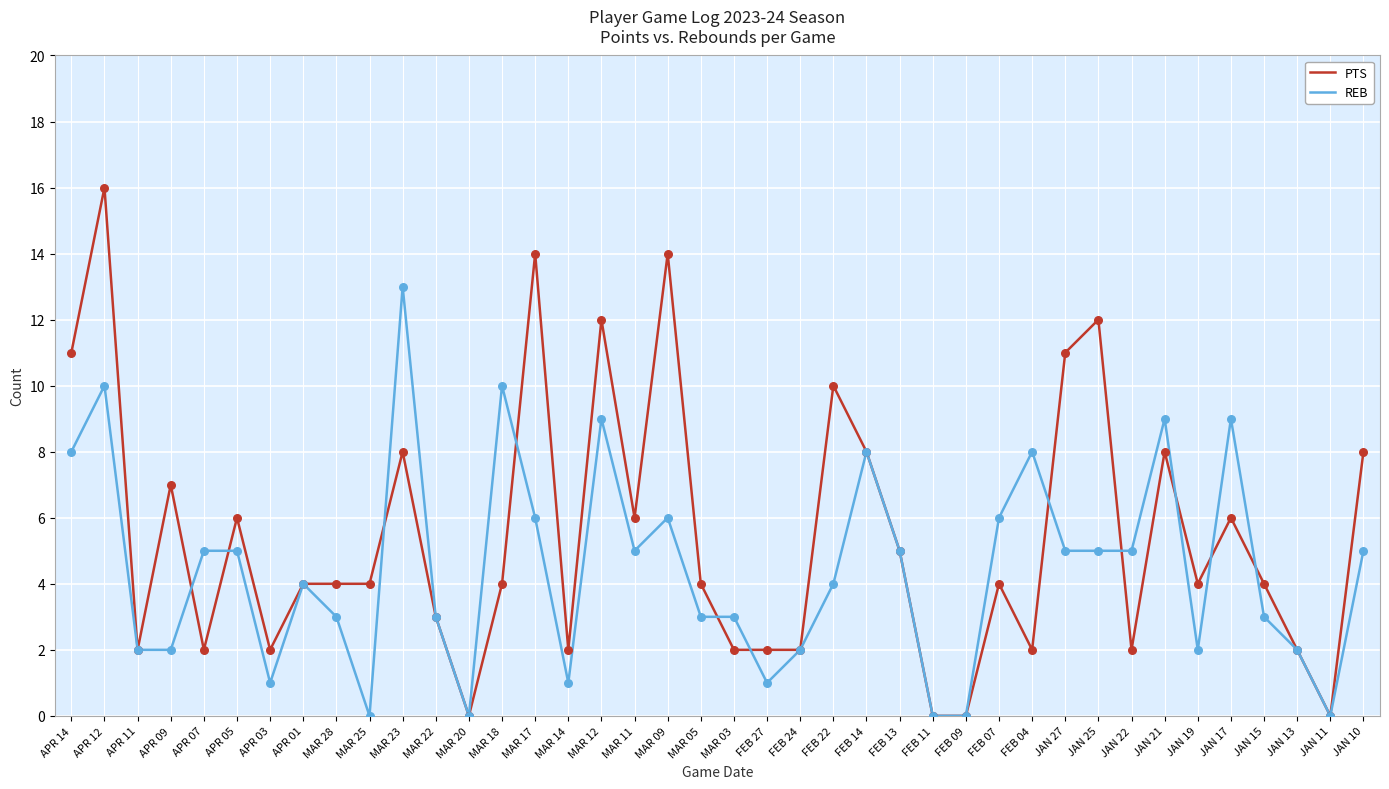

Which series has the widest spread of values?

PTS